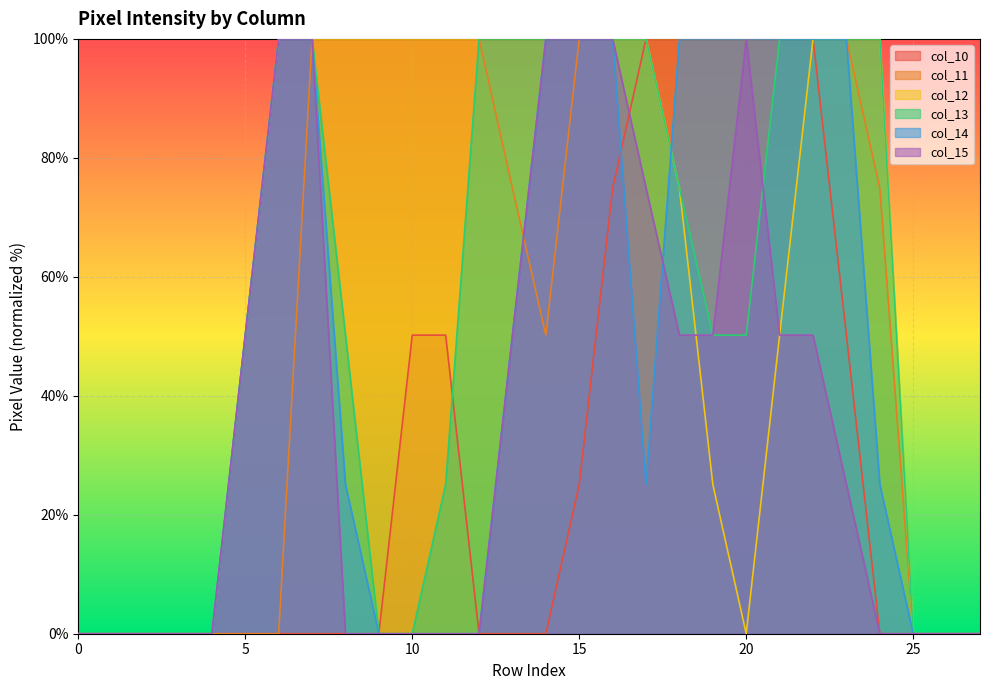

At which category is the sum across all series the highest?

16